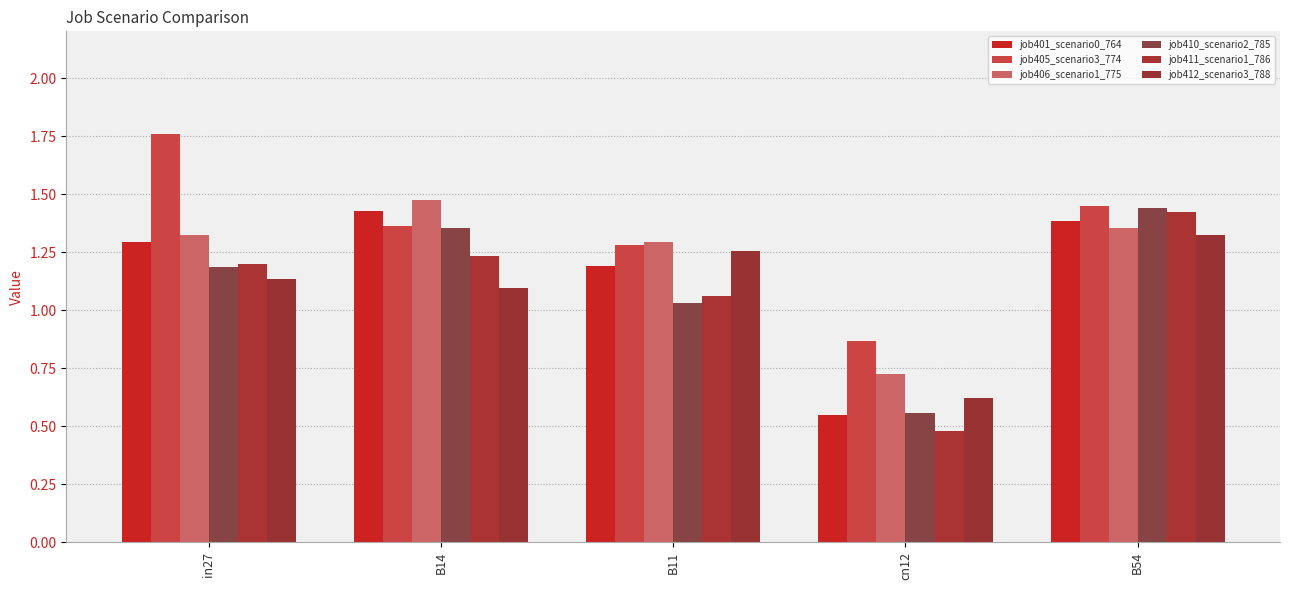

How many values in the job411_scenario1_786 series exceed 1?

4